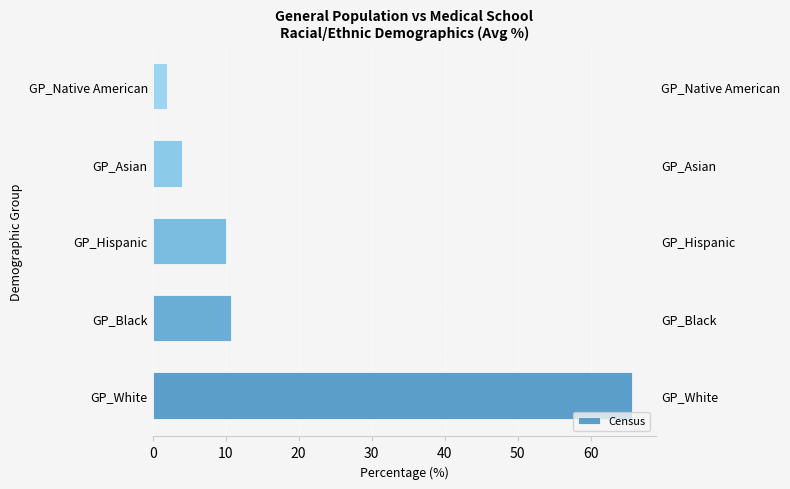

Count the number of data series in this chart.

1